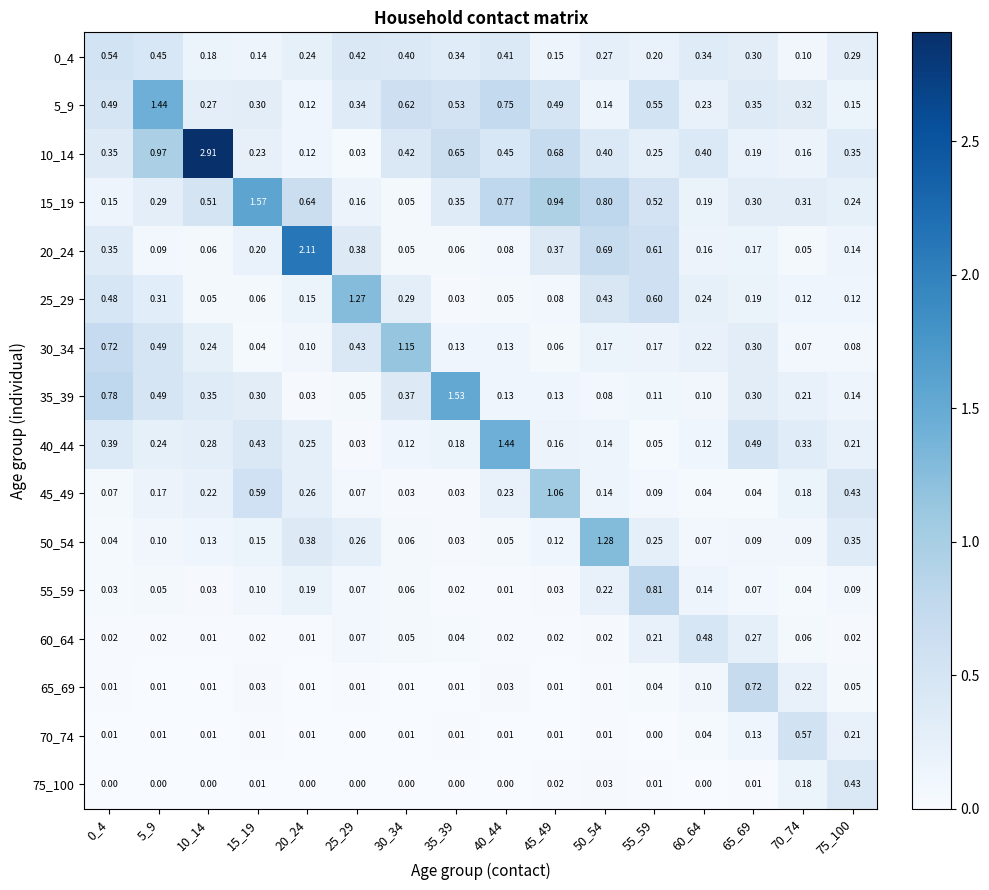

Reading right to left, what are all the values shown in this chart?

0_4: 75_100=0.3	70_74=0.1	65_69=0.3	60_64=0.3	55_59=0.2	50_54=0.3	45_49=0.1	40_44=0.4	35_39=0.3	30_34=0.4	25_29=0.4	20_24=0.2	15_19=0.1	10_14=0.2	5_9=0.5	0_4=0.5
5_9: 75_100=0.1	70_74=0.3	65_69=0.3	60_64=0.2	55_59=0.6	50_54=0.1	45_49=0.5	40_44=0.8	35_39=0.5	30_34=0.6	25_29=0.3	20_24=0.1	15_19=0.3	10_14=0.3	5_9=1.4	0_4=0.5
10_14: 75_100=0.3	70_74=0.2	65_69=0.2	60_64=0.4	55_59=0.2	50_54=0.4	45_49=0.7	40_44=0.5	35_39=0.7	30_34=0.4	25_29=0.0	20_24=0.1	15_19=0.2	10_14=2.9	5_9=1.0	0_4=0.3
15_19: 75_100=0.2	70_74=0.3	65_69=0.3	60_64=0.2	55_59=0.5	50_54=0.8	45_49=0.9	40_44=0.8	35_39=0.3	30_34=0.1	25_29=0.2	20_24=0.6	15_19=1.6	10_14=0.5	5_9=0.3	0_4=0.1
20_24: 75_100=0.1	70_74=0.1	65_69=0.2	60_64=0.2	55_59=0.6	50_54=0.7	45_49=0.4	40_44=0.1	35_39=0.1	30_34=0.1	25_29=0.4	20_24=2.1	15_19=0.2	10_14=0.1	5_9=0.1	0_4=0.3
25_29: 75_100=0.1	70_74=0.1	65_69=0.2	60_64=0.2	55_59=0.6	50_54=0.4	45_49=0.1	40_44=0.1	35_39=0.0	30_34=0.3	25_29=1.3	20_24=0.1	15_19=0.1	10_14=0.1	5_9=0.3	0_4=0.5
30_34: 75_100=0.1	70_74=0.1	65_69=0.3	60_64=0.2	55_59=0.2	50_54=0.2	45_49=0.1	40_44=0.1	35_39=0.1	30_34=1.1	25_29=0.4	20_24=0.1	15_19=0.0	10_14=0.2	5_9=0.5	0_4=0.7
35_39: 75_100=0.1	70_74=0.2	65_69=0.3	60_64=0.1	55_59=0.1	50_54=0.1	45_49=0.1	40_44=0.1	35_39=1.5	30_34=0.4	25_29=0.1	20_24=0.0	15_19=0.3	10_14=0.3	5_9=0.5	0_4=0.8
40_44: 75_100=0.2	70_74=0.3	65_69=0.5	60_64=0.1	55_59=0.1	50_54=0.1	45_49=0.2	40_44=1.4	35_39=0.2	30_34=0.1	25_29=0.0	20_24=0.2	15_19=0.4	10_14=0.3	5_9=0.2	0_4=0.4
45_49: 75_100=0.4	70_74=0.2	65_69=0.0	60_64=0.0	55_59=0.1	50_54=0.1	45_49=1.1	40_44=0.2	35_39=0.0	30_34=0.0	25_29=0.1	20_24=0.3	15_19=0.6	10_14=0.2	5_9=0.2	0_4=0.1
50_54: 75_100=0.3	70_74=0.1	65_69=0.1	60_64=0.1	55_59=0.2	50_54=1.3	45_49=0.1	40_44=0.1	35_39=0.0	30_34=0.1	25_29=0.3	20_24=0.4	15_19=0.1	10_14=0.1	5_9=0.1	0_4=0.0
55_59: 75_100=0.1	70_74=0.0	65_69=0.1	60_64=0.1	55_59=0.8	50_54=0.2	45_49=0.0	40_44=0.0	35_39=0.0	30_34=0.1	25_29=0.1	20_24=0.2	15_19=0.1	10_14=0.0	5_9=0.1	0_4=0.0
60_64: 75_100=0.0	70_74=0.1	65_69=0.3	60_64=0.5	55_59=0.2	50_54=0.0	45_49=0.0	40_44=0.0	35_39=0.0	30_34=0.1	25_29=0.1	20_24=0.0	15_19=0.0	10_14=0.0	5_9=0.0	0_4=0.0
65_69: 75_100=0.1	70_74=0.2	65_69=0.7	60_64=0.1	55_59=0.0	50_54=0.0	45_49=0.0	40_44=0.0	35_39=0.0	30_34=0.0	25_29=0.0	20_24=0.0	15_19=0.0	10_14=0.0	5_9=0.0	0_4=0.0
70_74: 75_100=0.2	70_74=0.6	65_69=0.1	60_64=0.0	55_59=0.0	50_54=0.0	45_49=0.0	40_44=0.0	35_39=0.0	30_34=0.0	25_29=0.0	20_24=0.0	15_19=0.0	10_14=0.0	5_9=0.0	0_4=0.0
75_100: 75_100=0.4	70_74=0.2	65_69=0.0	60_64=0.0	55_59=0.0	50_54=0.0	45_49=0.0	40_44=0.0	35_39=0.0	30_34=0.0	25_29=0.0	20_24=0.0	15_19=0.0	10_14=0.0	5_9=0.0	0_4=0.0